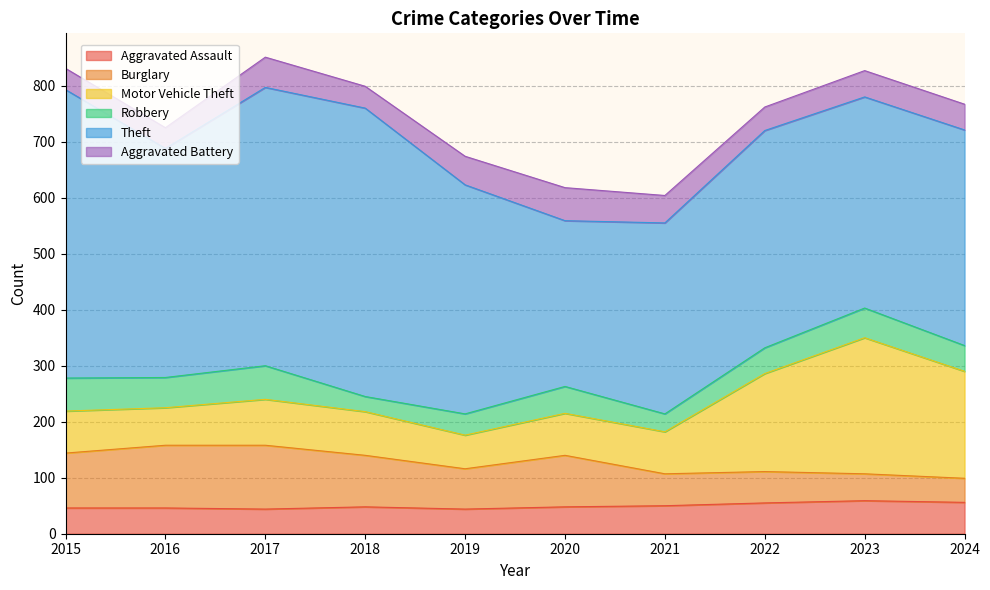

What is the sum of all Motor Vehicle Theft values?

1121